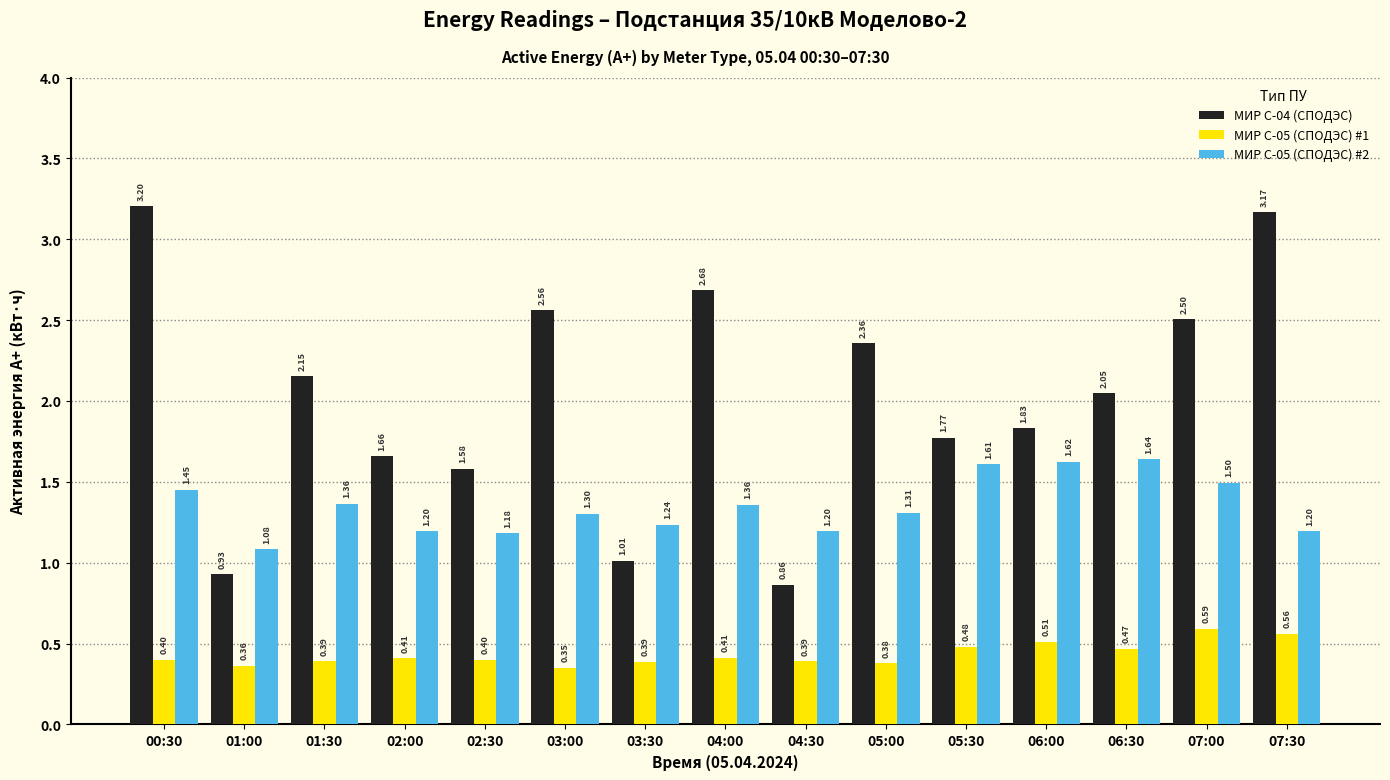

Which series changed the most between 03:30 and 05:00?

МИР С-04 (СПОДЭС)